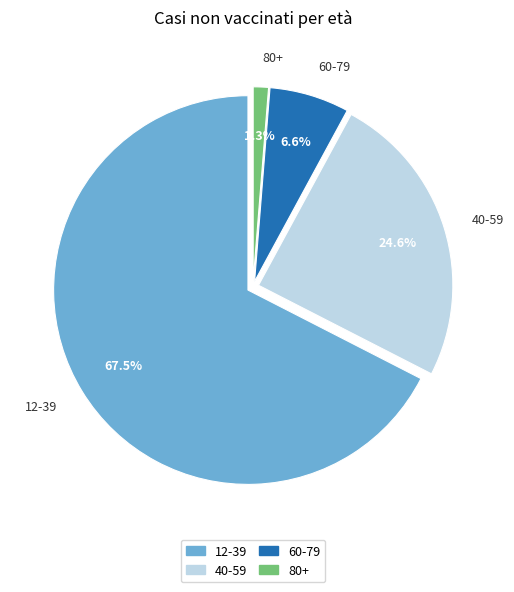

To the nearest percent, what is the difference between the largest and smallest slice percentages?

66%